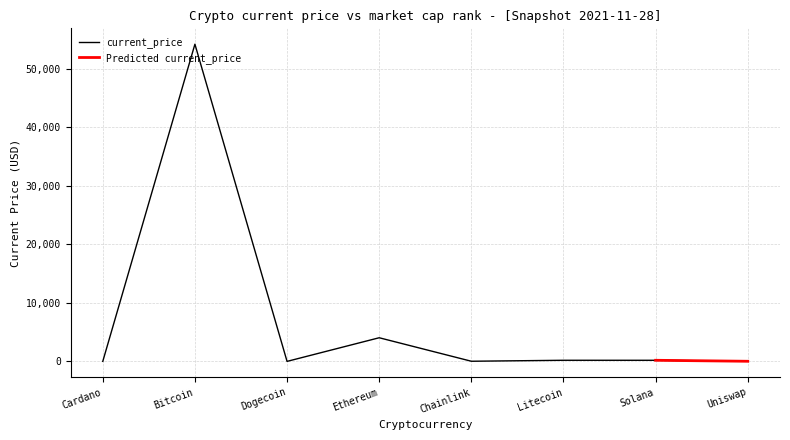

How many interior local peaks (higher than both neighbors) does the data have?

3